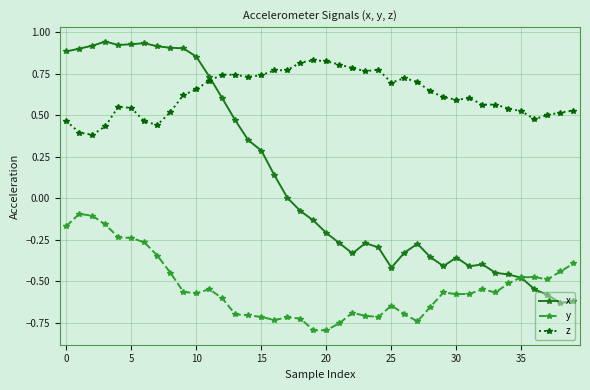

Rank the series by their average value, from highest to lowest.

z, x, y